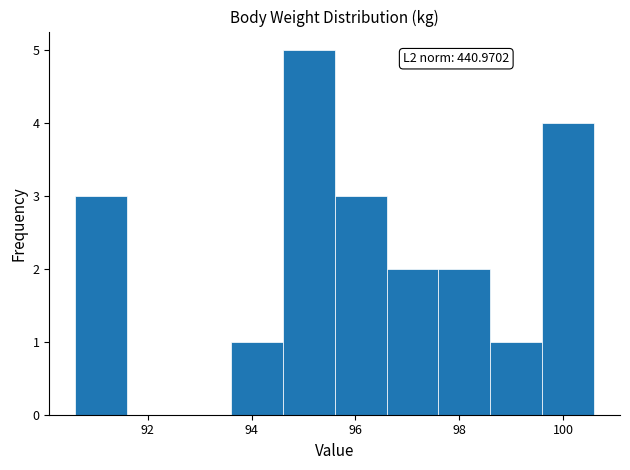

Which range on the x-axis has the tallest bar?

94.6 to 95.6